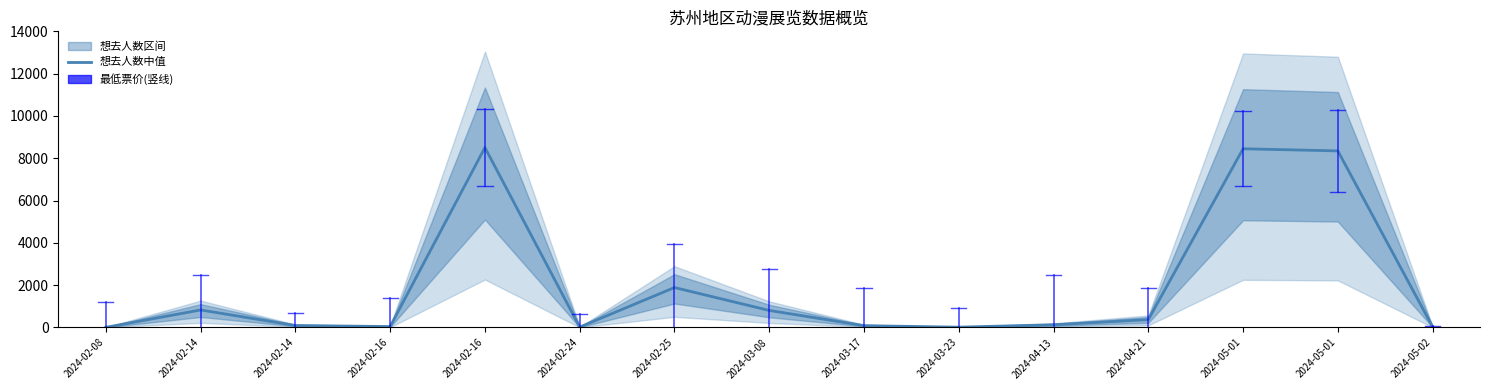

Reading left to right, list all the values displayed in this chart.

2024-02-08=7.5	2024-02-14=828.8	2024-02-14=93.8	2024-02-16=44.2	2024-02-16=8506.5	2024-02-24=20.2	2024-02-25=1889.2	2024-03-08=806.2	2024-03-17=86.2	2024-03-23=15.8	2024-04-13=129.8	2024-04-21=371.2	2024-05-01=8448.8	2024-05-01=8347.5	2024-05-02=28.5